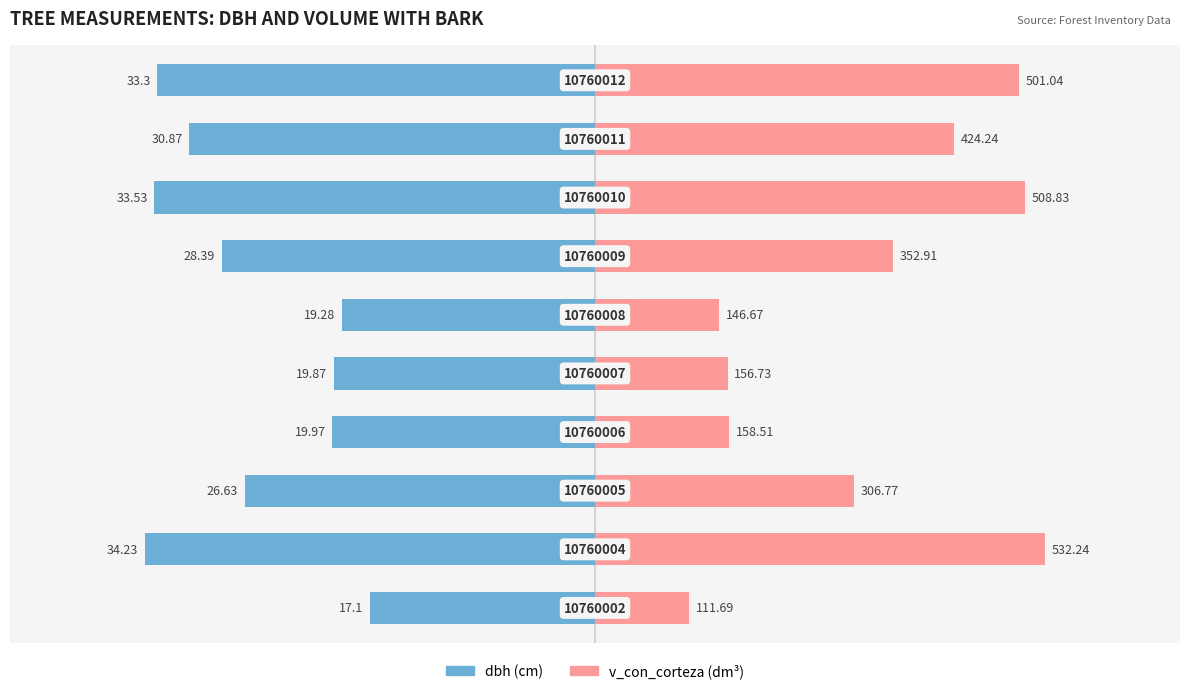

At how many categories does at least one series exceed -24?

10